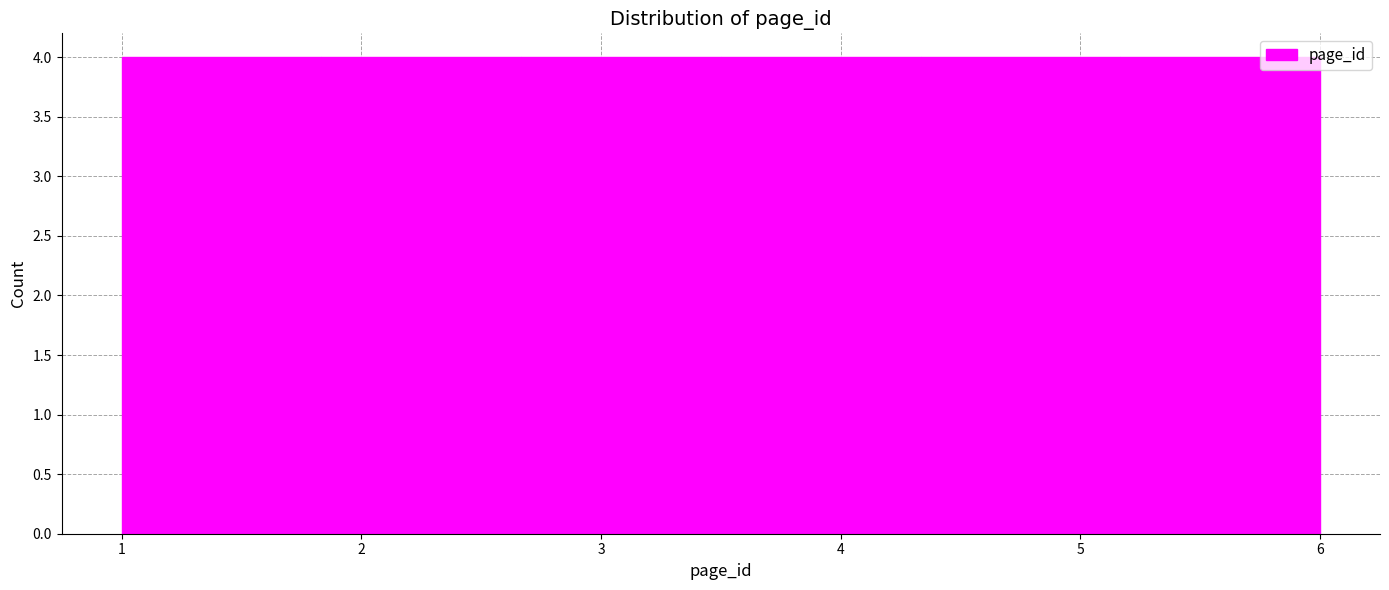

Reading left to right, list every bar in this chart as the range it spans on the x-axis followed by its height. Neither the bar edges nor the heights are printed on the chart, so give them approximately, as read against the axes.

1.0 to 1.8: 4
1.8 to 2.7: 4
2.7 to 3.5: 4
3.5 to 4.3: 4
4.3 to 5.2: 4
5.2 to 6.0: 4